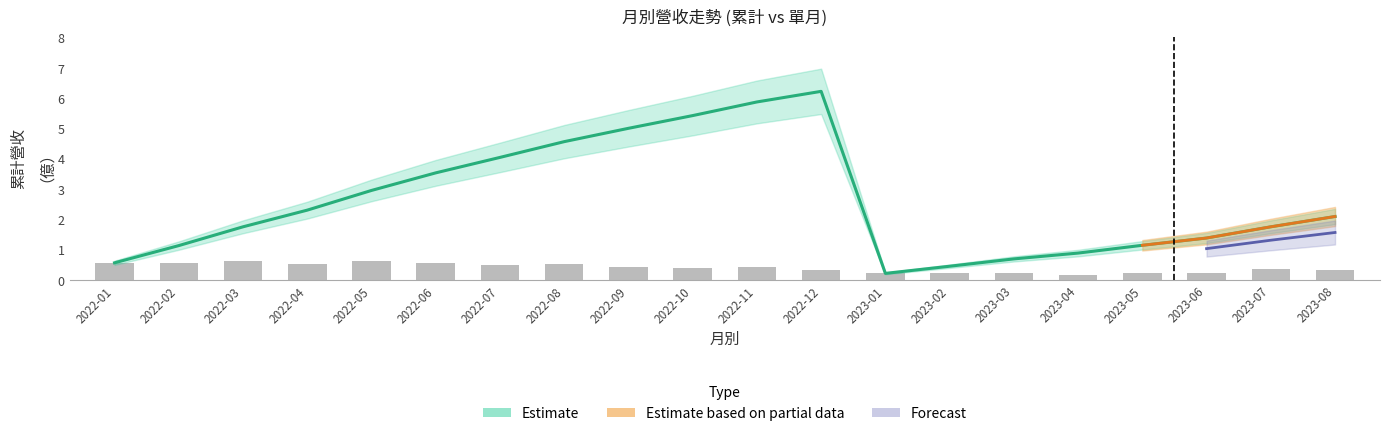

The value of 累計營收(億) at 2022-06 is 3.5. True or false?

True